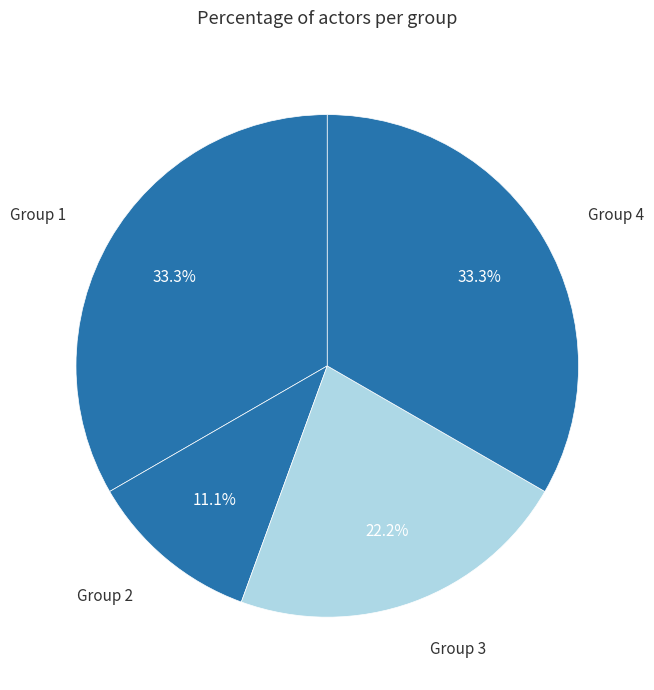

Which slice is the smallest?

Group 2